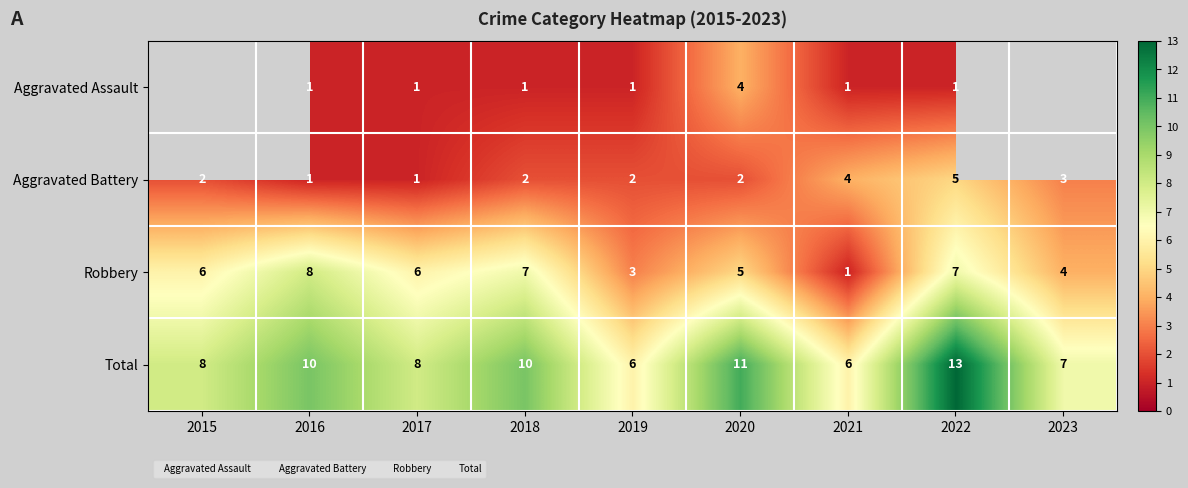

What is the spread (max minus min) of values at 2021?

5